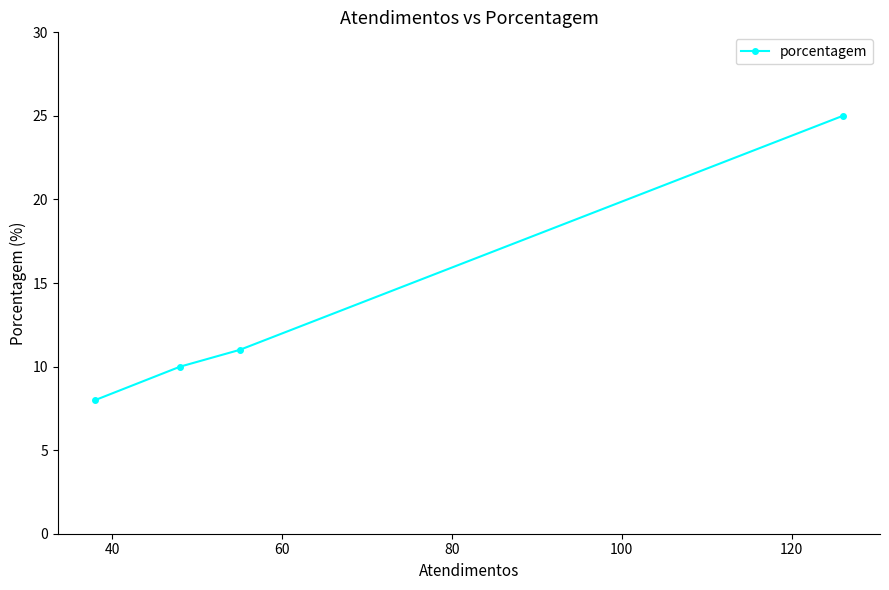

Reading left to right, what are all the values shown in this chart?

8	10	11	25